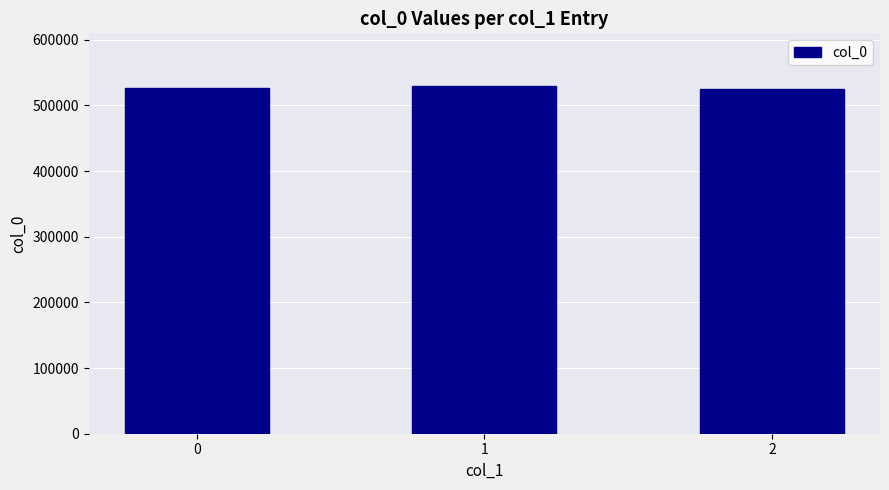

Are the bars grouped side by side (vs. stacked)?

No